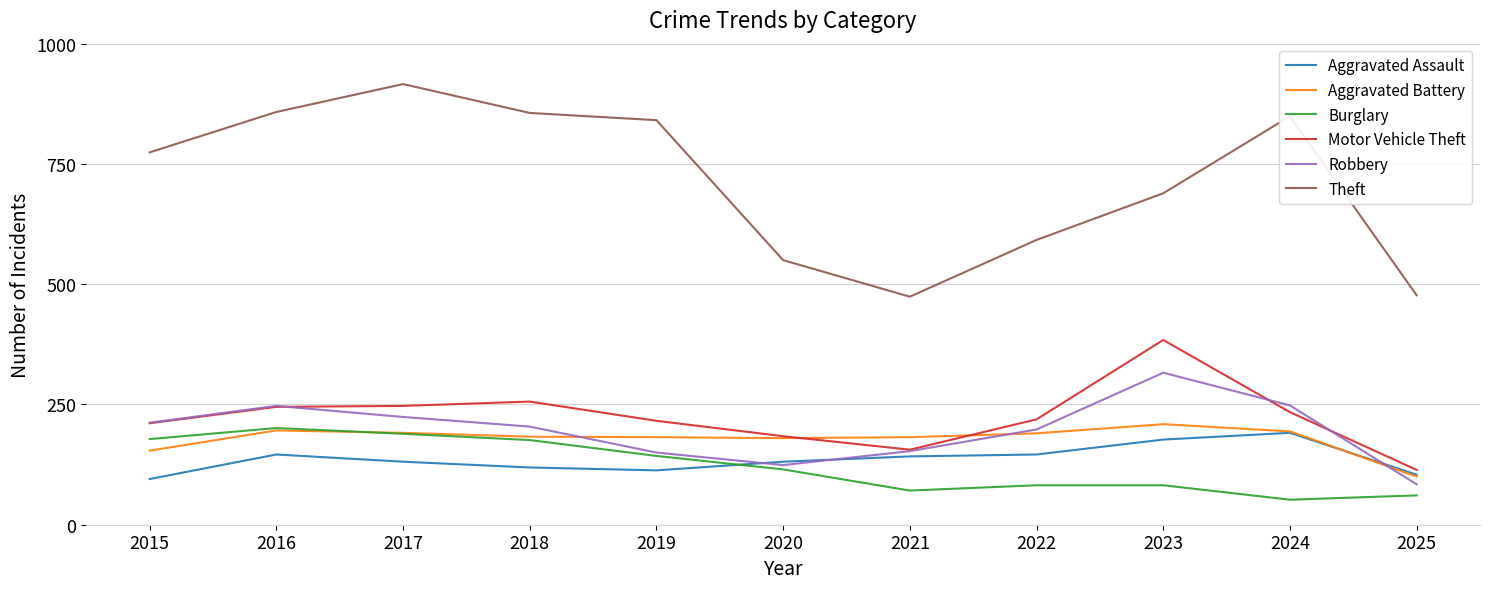

How many values in the Burglary series are below 115?

5